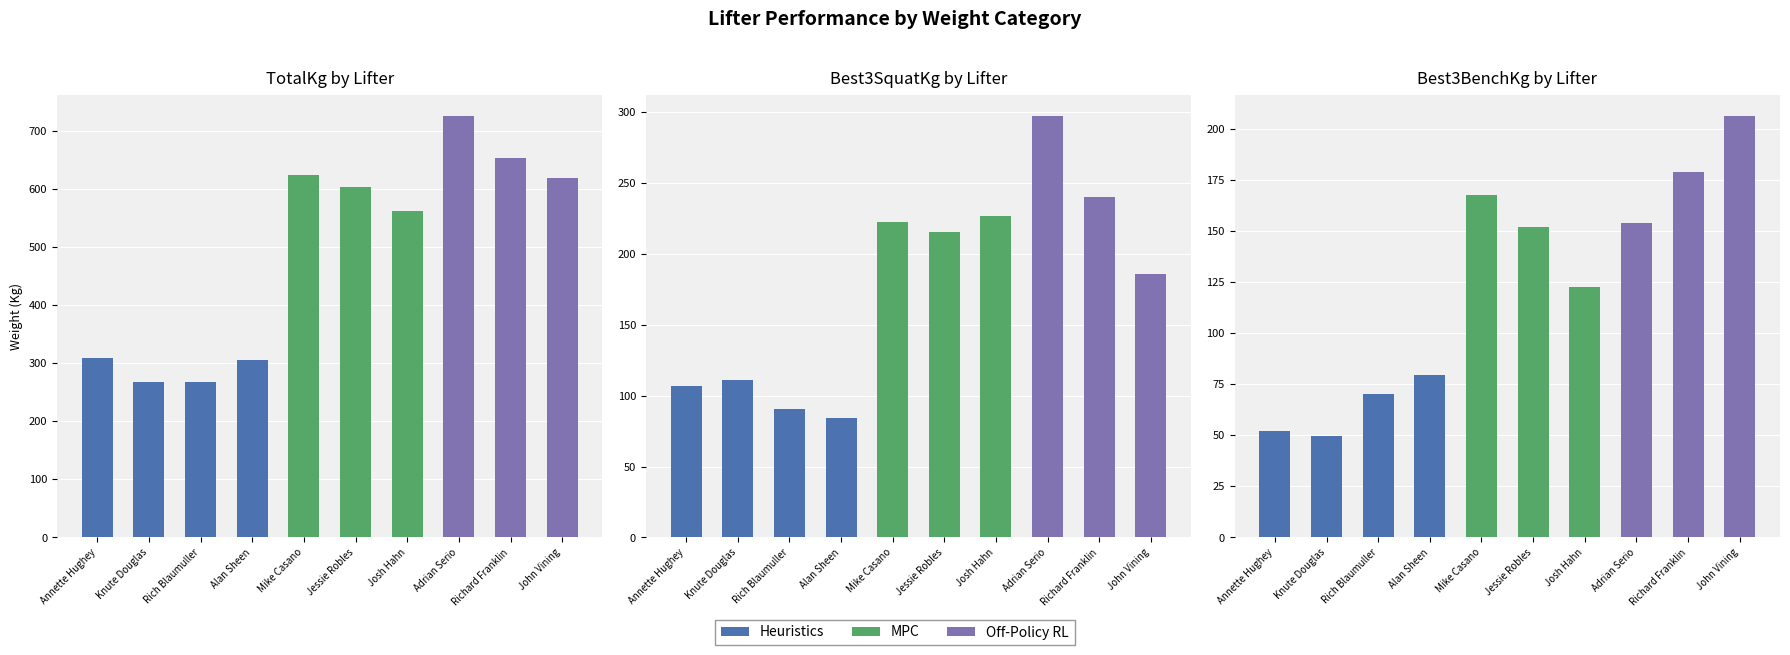

What is the maximum value shown in the chart?

725.8